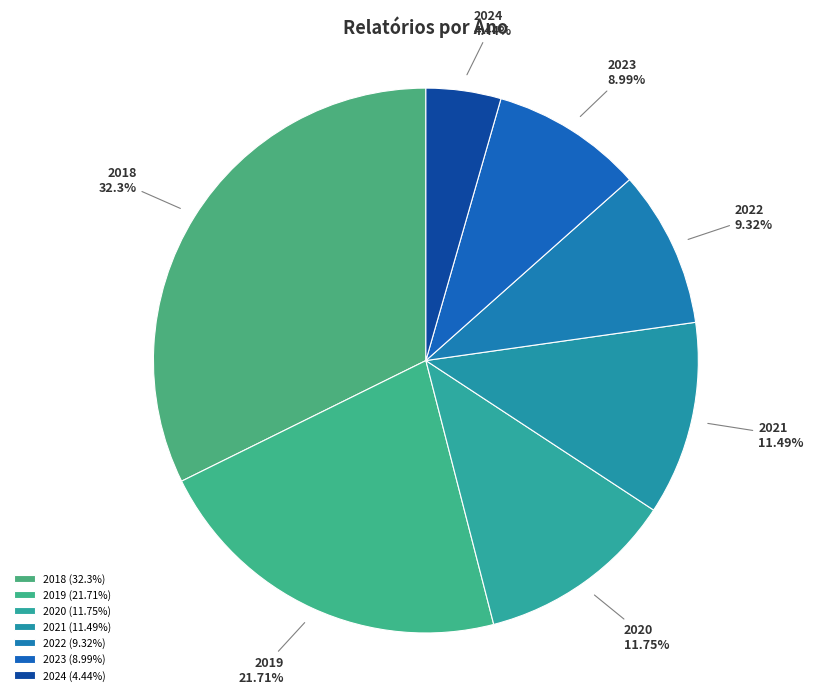

How much of the chart is everything except 2018?

67.7%